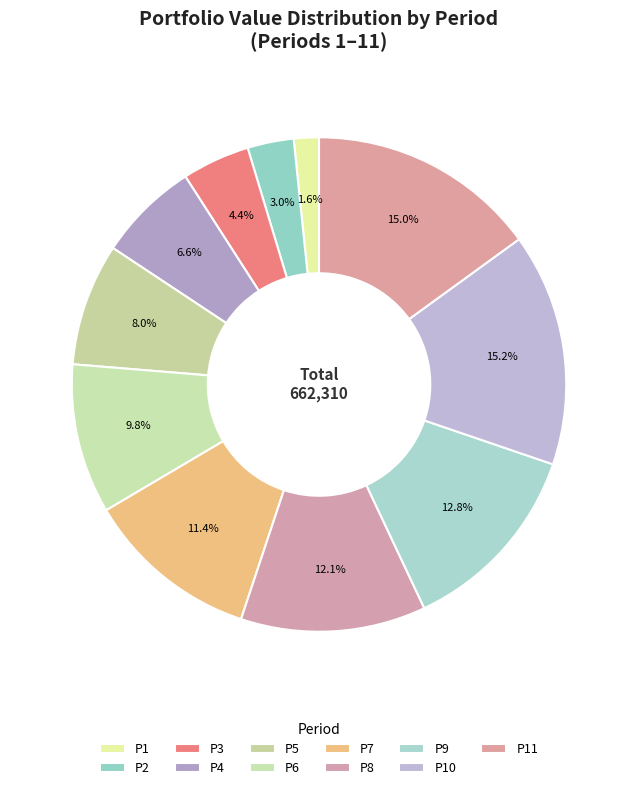

Count the number of slices in the pie.

11